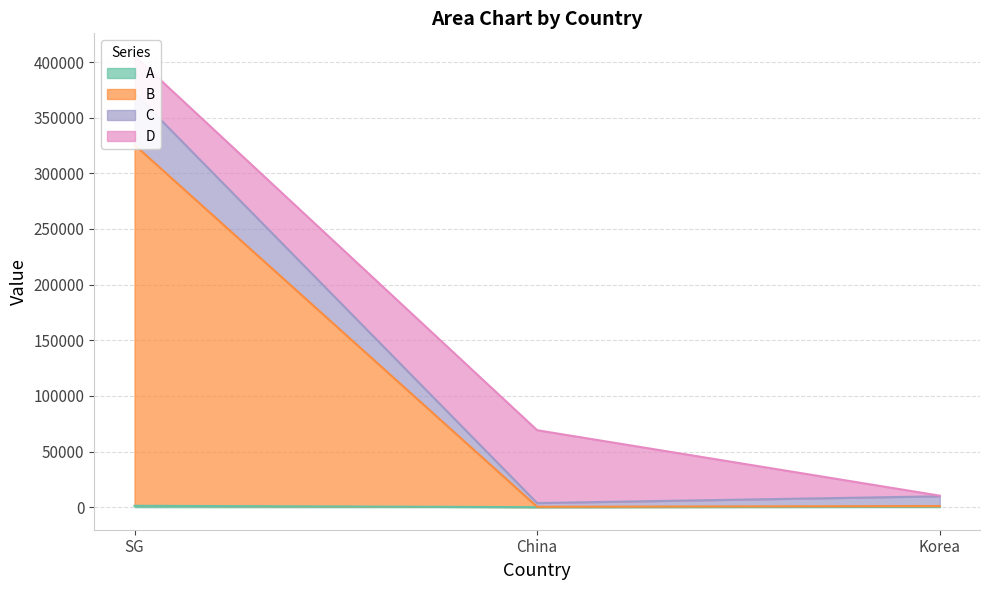

How many A values are between 1 and 1231?

3